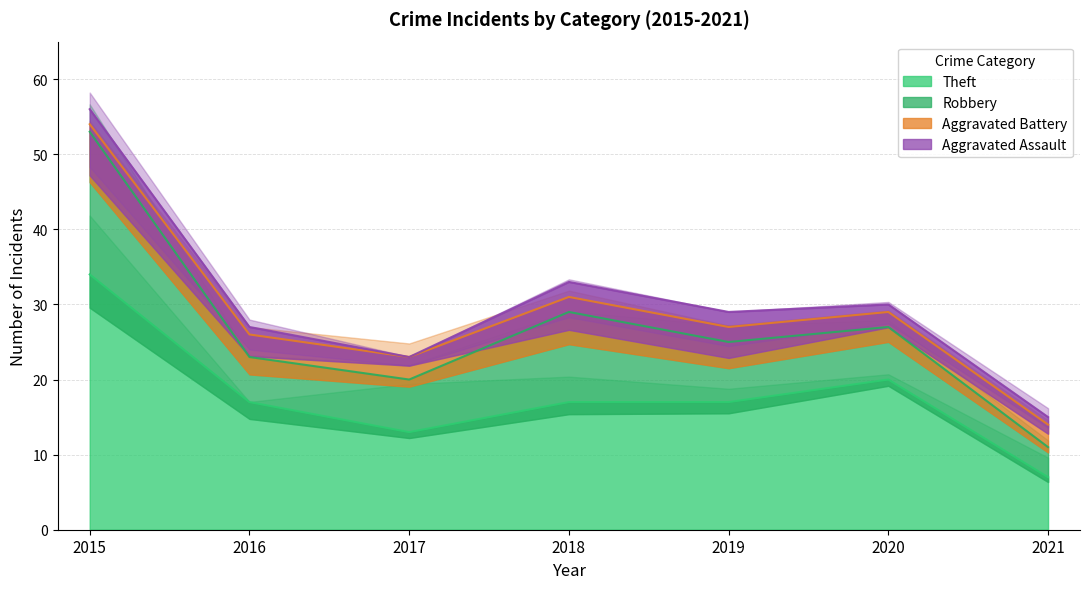

At how many categories does at least one series exceed 3?

7